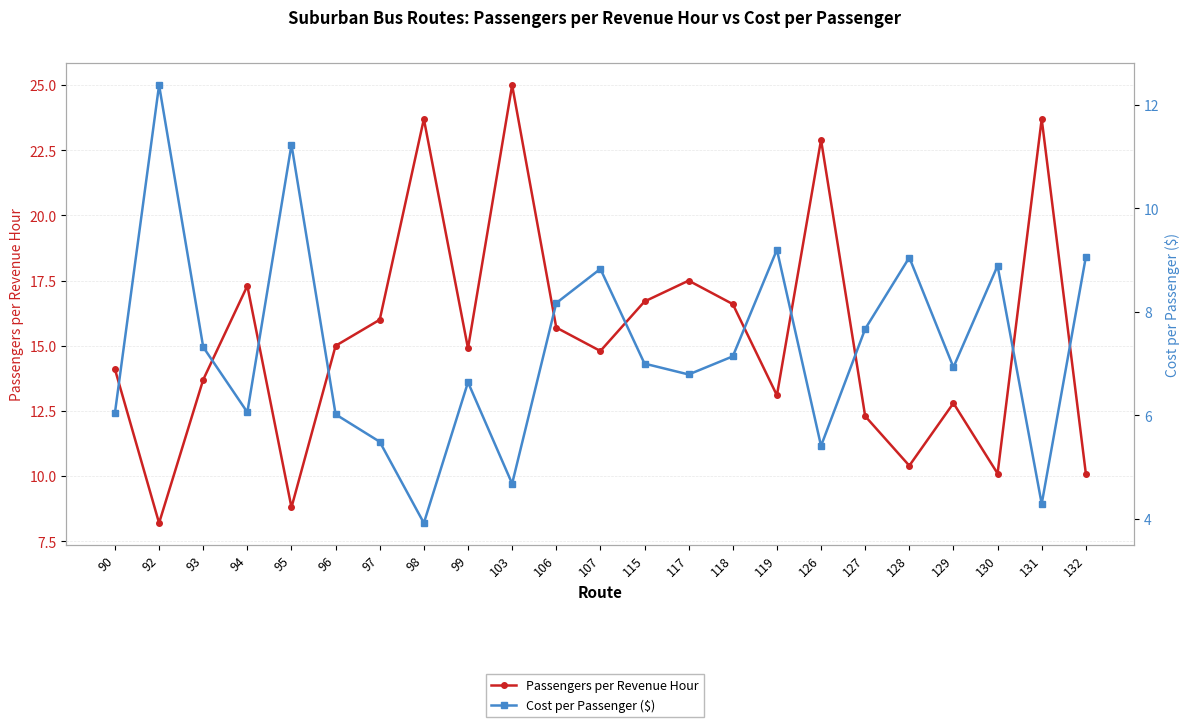

Reading right to left, list all the values displayed in this chart.

Passengers per Revenue Hour: 132=10.1	131=23.7	130=10.1	129=12.8	128=10.4	127=12.3	126=22.9	119=13.1	118=16.6	117=17.5	115=16.7	107=14.8	106=15.7	103=25.0	99=14.9	98=23.7	97=16.0	96=15.0	95=8.8	94=17.3	93=13.7	92=8.2	90=14.1
Cost per Passenger ($): 132=9.1	131=4.3	130=8.9	129=6.9	128=9.1	127=7.7	126=5.4	119=9.2	118=7.1	117=6.8	115=7.0	107=8.8	106=8.2	103=4.7	99=6.6	98=3.9	97=5.5	96=6.0	95=11.2	94=6.1	93=7.3	92=12.4	90=6.0